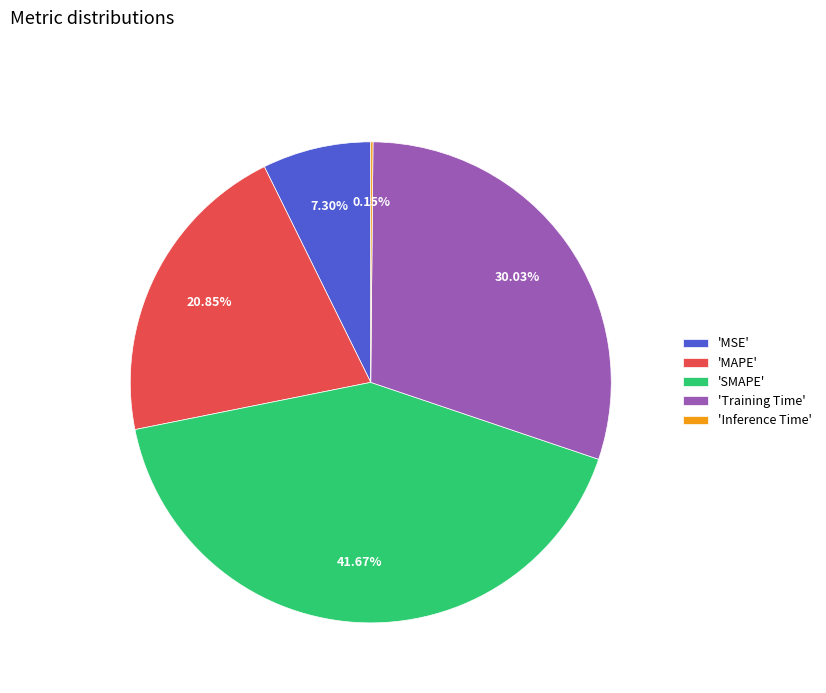

Between 'Training Time' and 'SMAPE', which is larger?

'SMAPE'